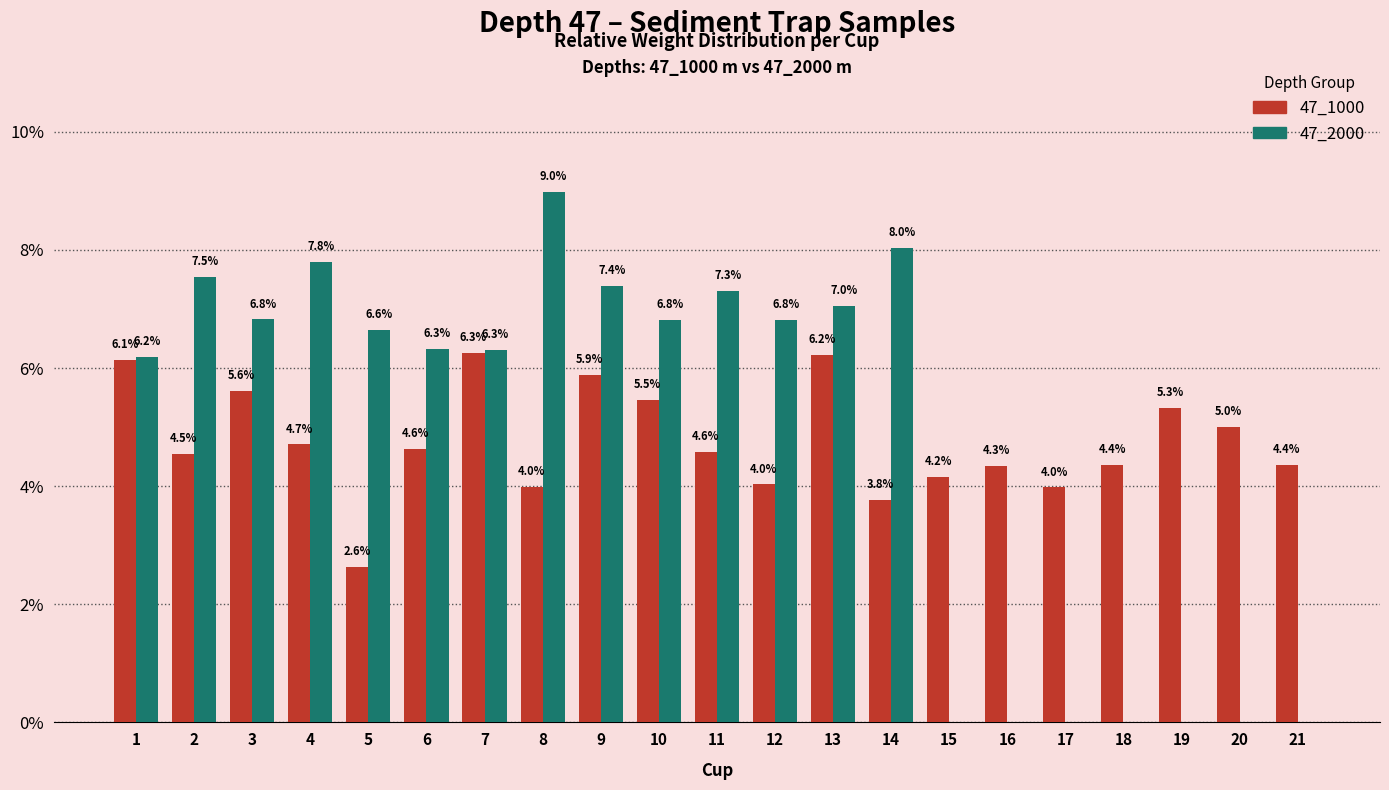

What are all the series names shown in the legend?

47_1000, 47_2000